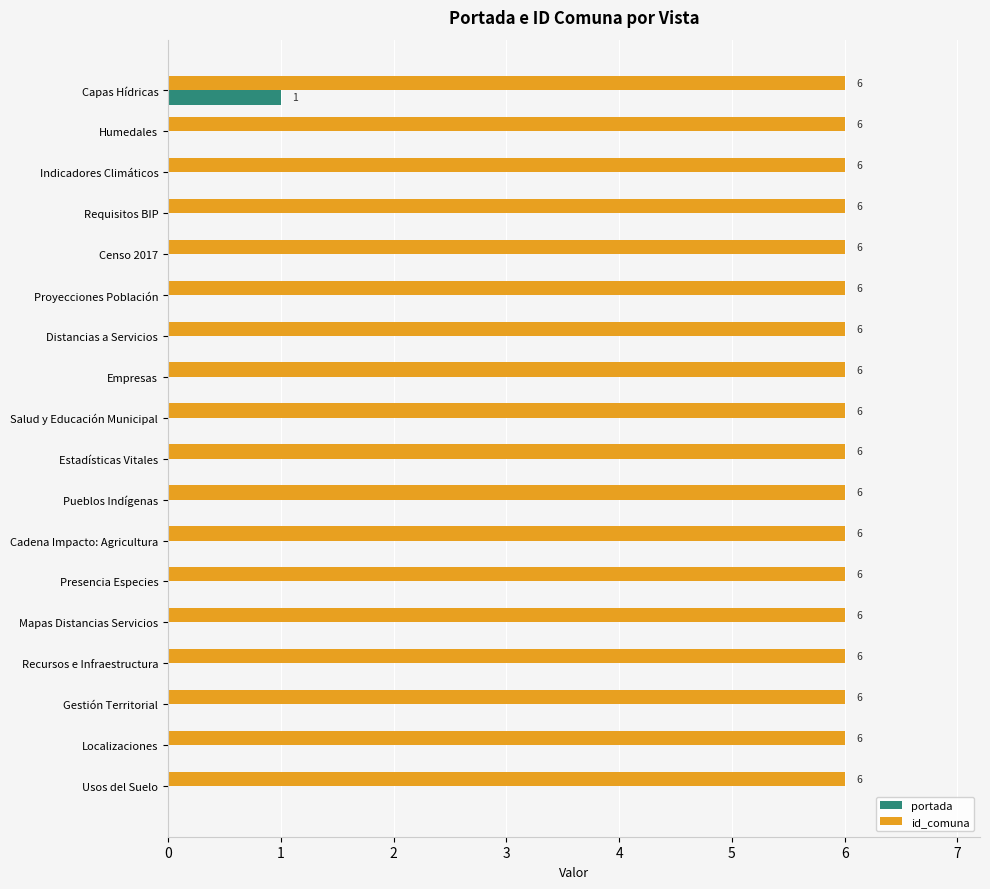

What is the sum of the id_comuna values at Recursos e Infraestructura and Gestión Territorial?

12